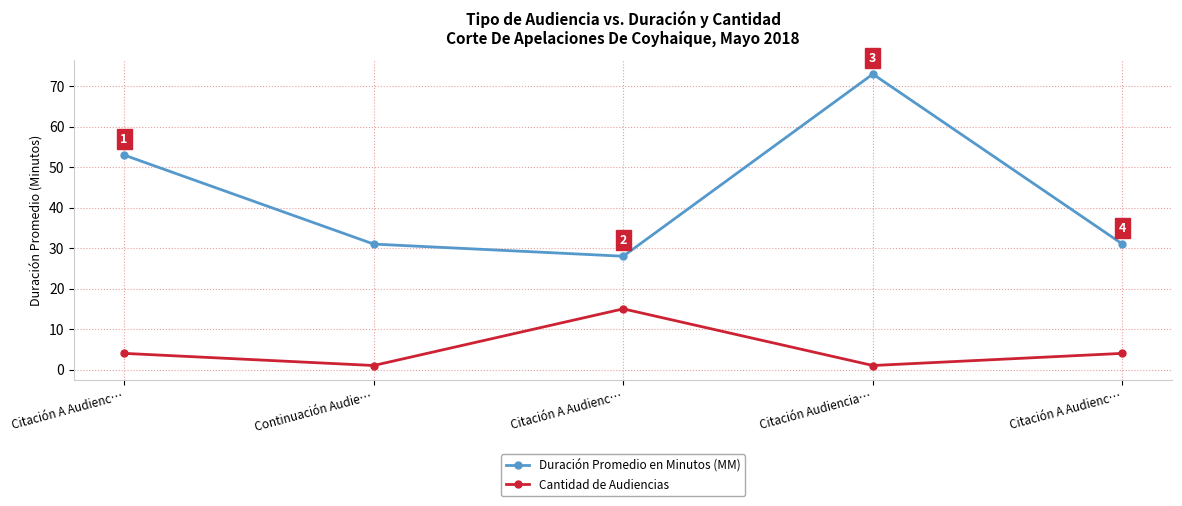

At which category does the chart reach its minimum across all series?

Continuación Audie…